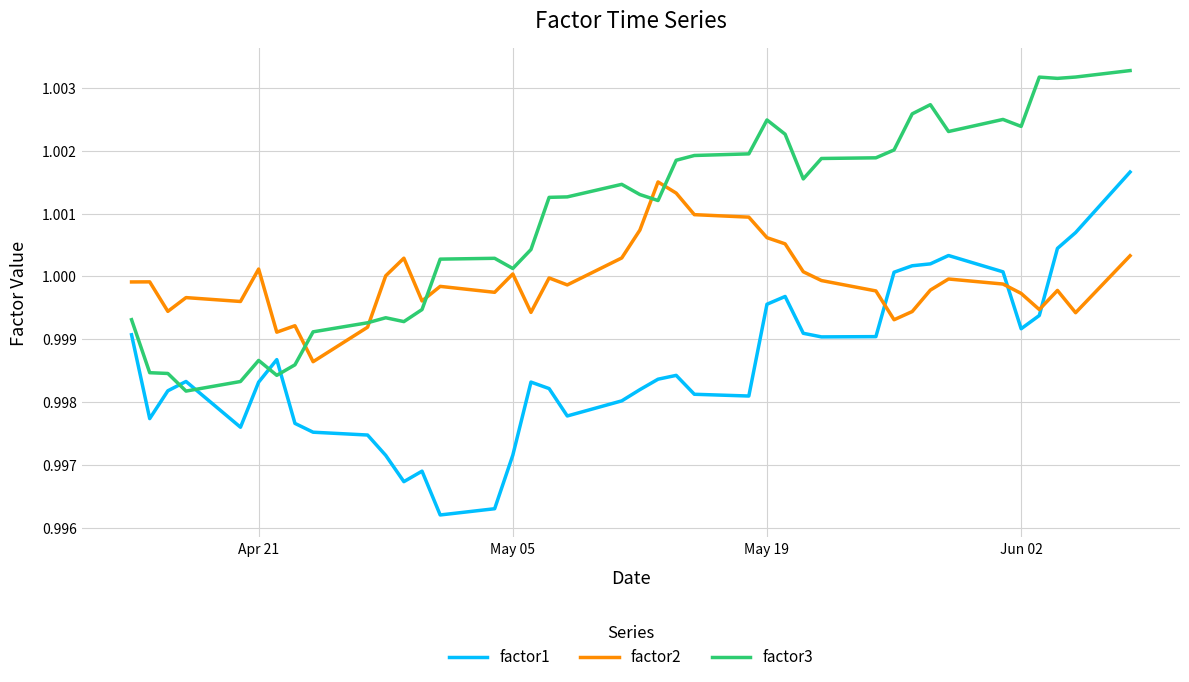

True or false: factor2 and factor1 cross at least once.

True